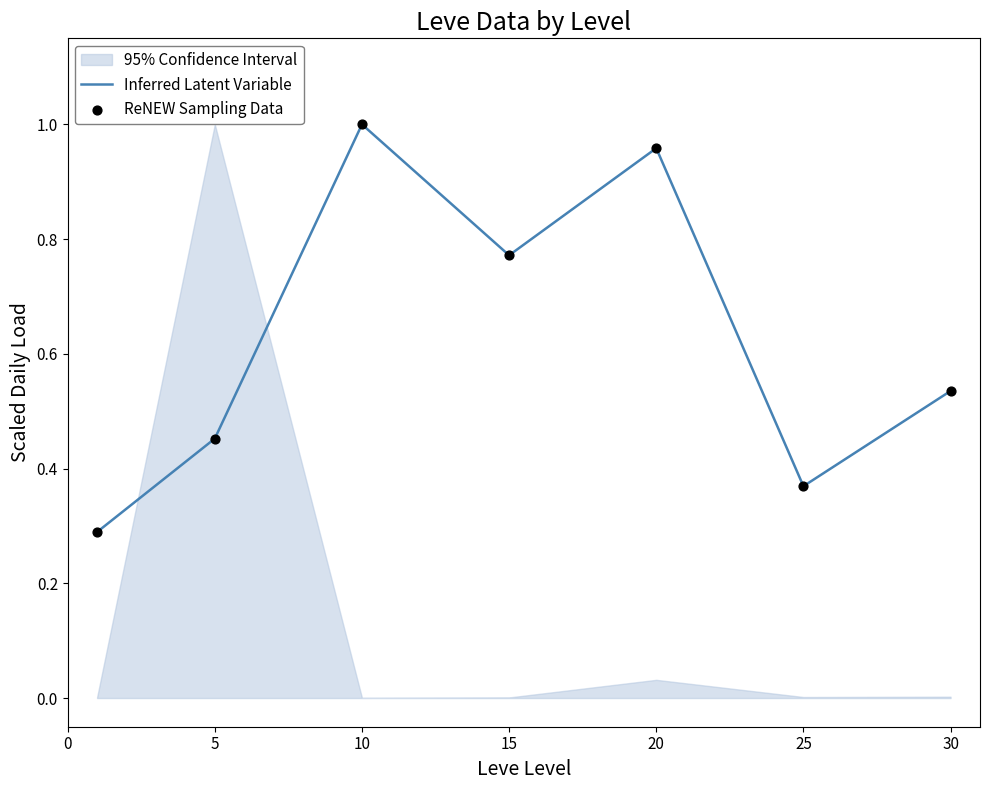

The Inferred Latent Variable series shows 1.5 at 10. True or false?

False